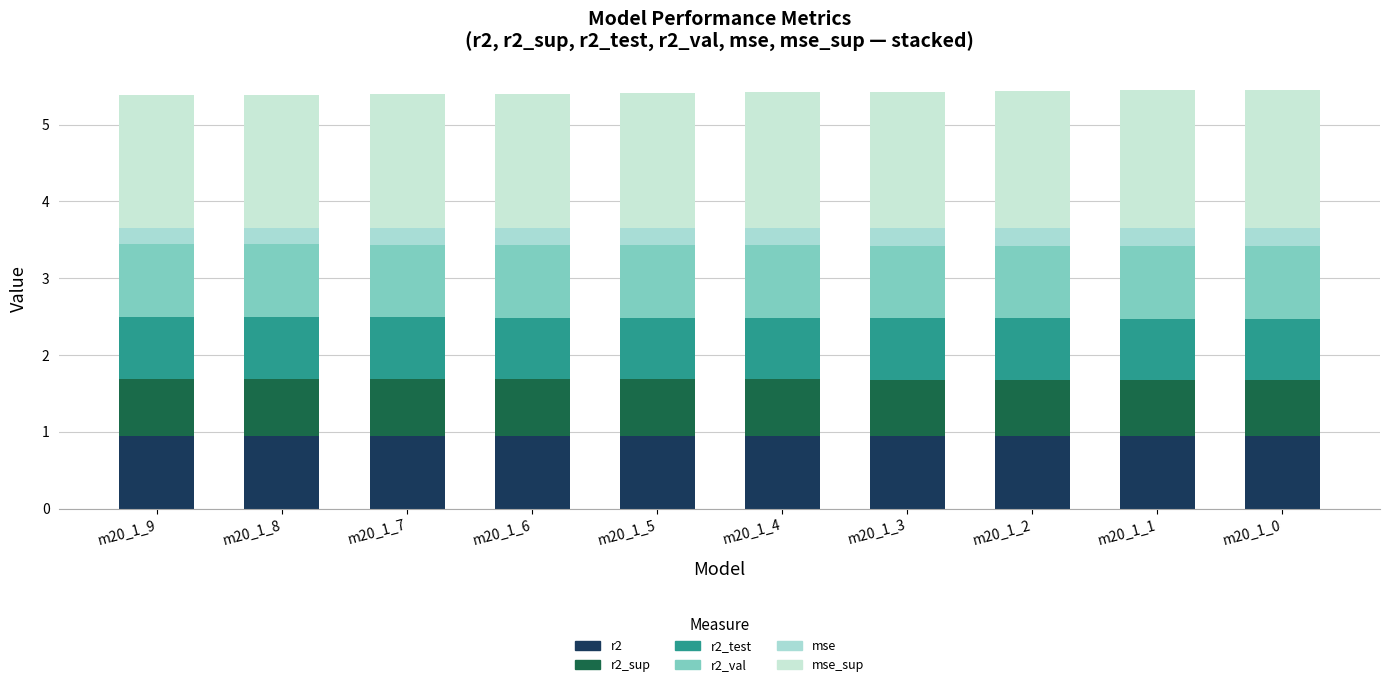

Does the chart contain any negative values?

No